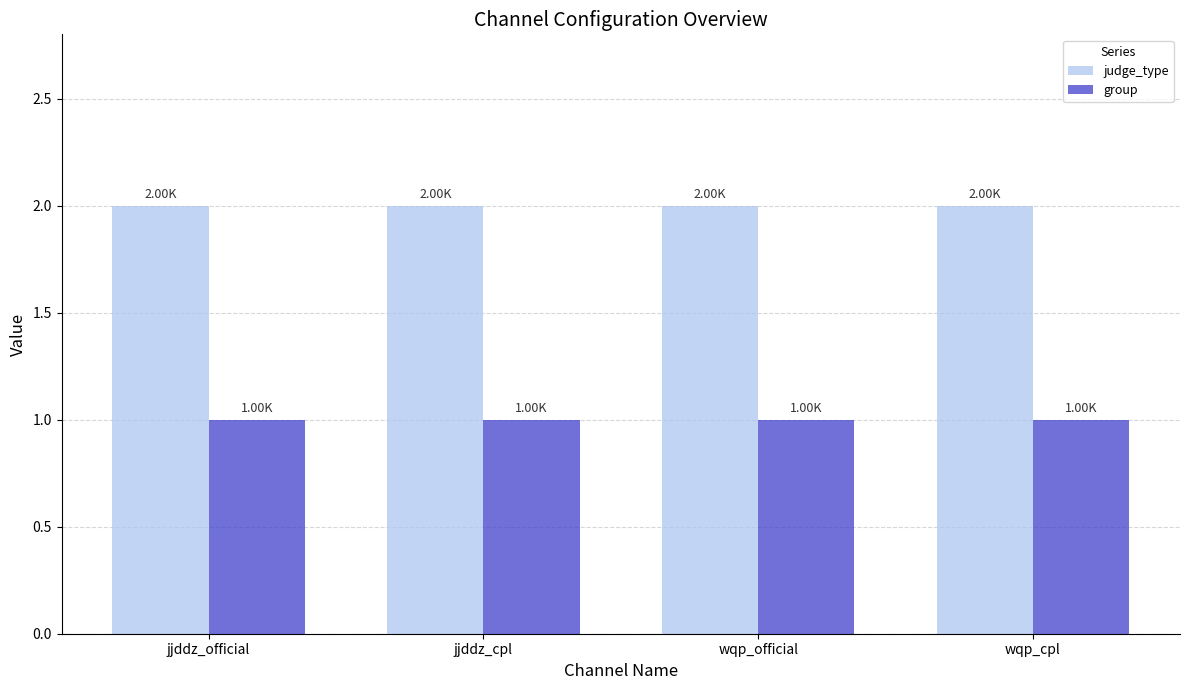

Rank the series by their maximum value, from highest to lowest.

judge_type, group